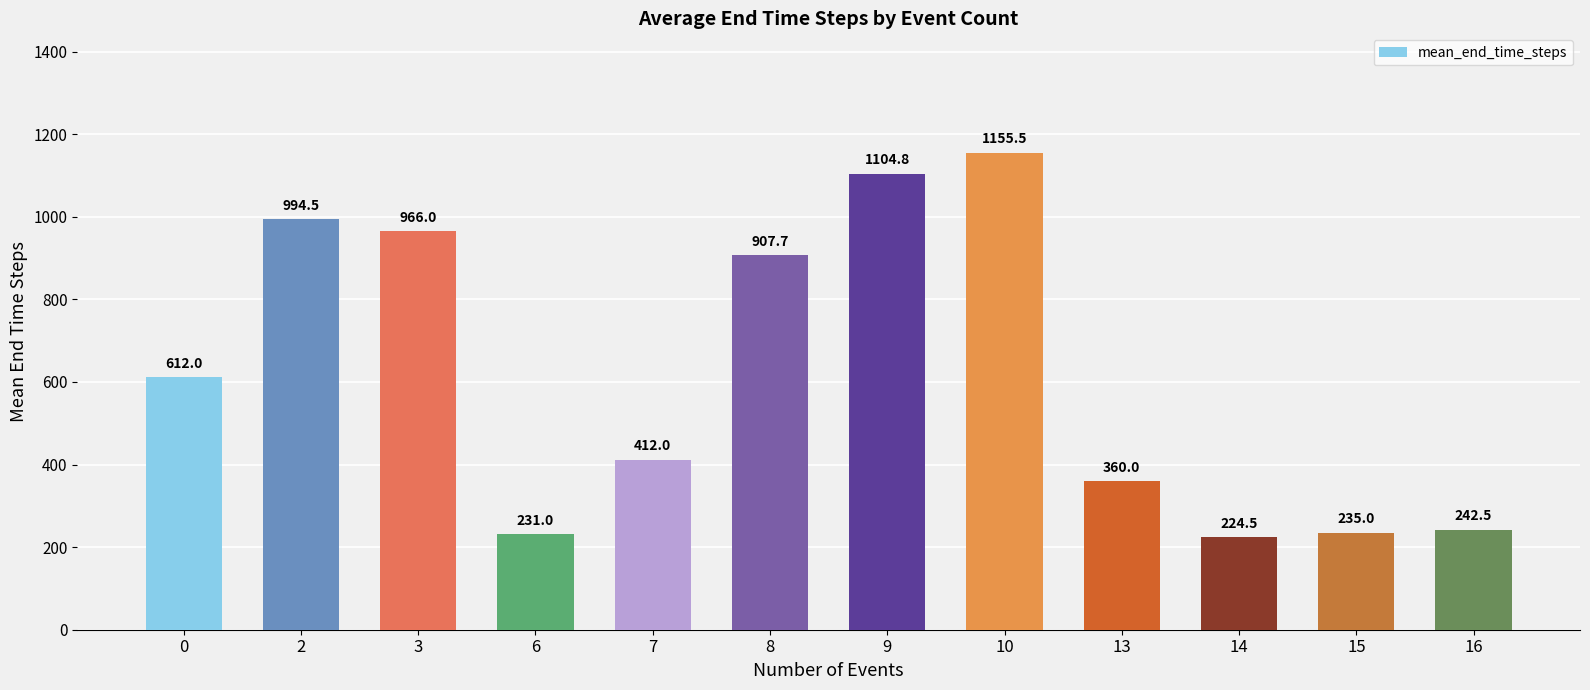

What is the value of the 6th bar from the left?

907.7